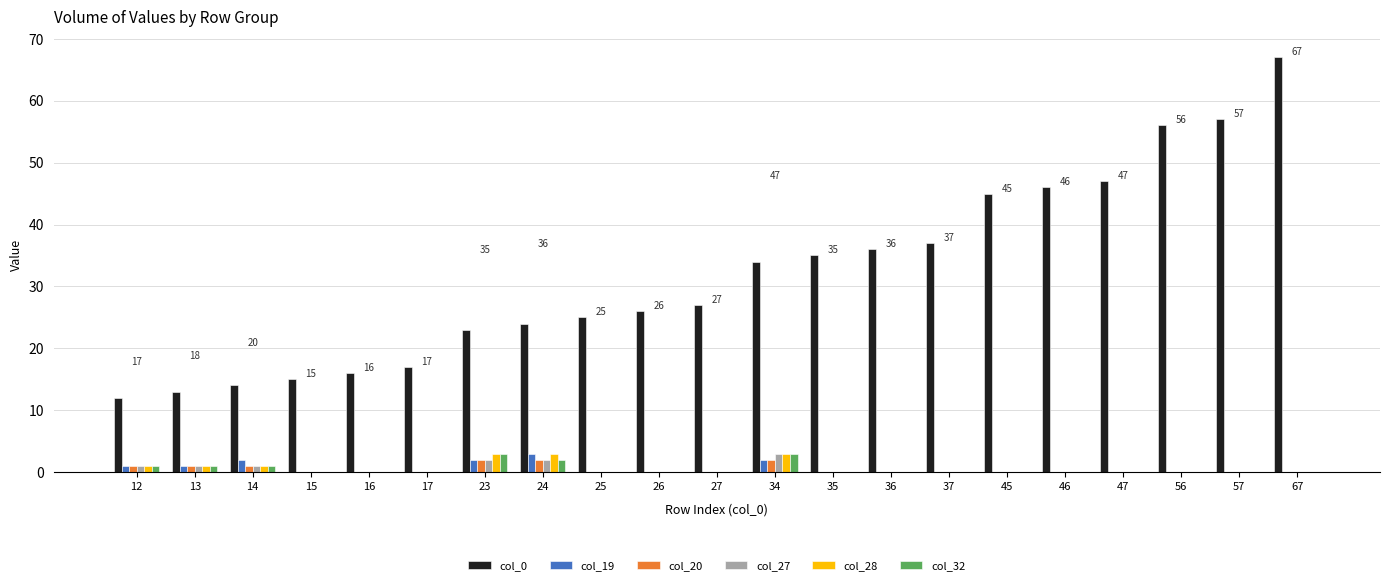

Reading right to left, list all the values displayed in this chart.

col_0: 67=67	57=57	56=56	47=47	46=46	45=45	37=37	36=36	35=35	34=34	27=27	26=26	25=25	24=24	23=23	17=17	16=16	15=15	14=14	13=13	12=12
col_19: 67=0	57=0	56=0	47=0	46=0	45=0	37=0	36=0	35=0	34=2	27=0	26=0	25=0	24=3	23=2	17=0	16=0	15=0	14=2	13=1	12=1
col_20: 67=0	57=0	56=0	47=0	46=0	45=0	37=0	36=0	35=0	34=2	27=0	26=0	25=0	24=2	23=2	17=0	16=0	15=0	14=1	13=1	12=1
col_27: 67=0	57=0	56=0	47=0	46=0	45=0	37=0	36=0	35=0	34=3	27=0	26=0	25=0	24=2	23=2	17=0	16=0	15=0	14=1	13=1	12=1
col_28: 67=0	57=0	56=0	47=0	46=0	45=0	37=0	36=0	35=0	34=3	27=0	26=0	25=0	24=3	23=3	17=0	16=0	15=0	14=1	13=1	12=1
col_32: 67=0	57=0	56=0	47=0	46=0	45=0	37=0	36=0	35=0	34=3	27=0	26=0	25=0	24=2	23=3	17=0	16=0	15=0	14=1	13=1	12=1